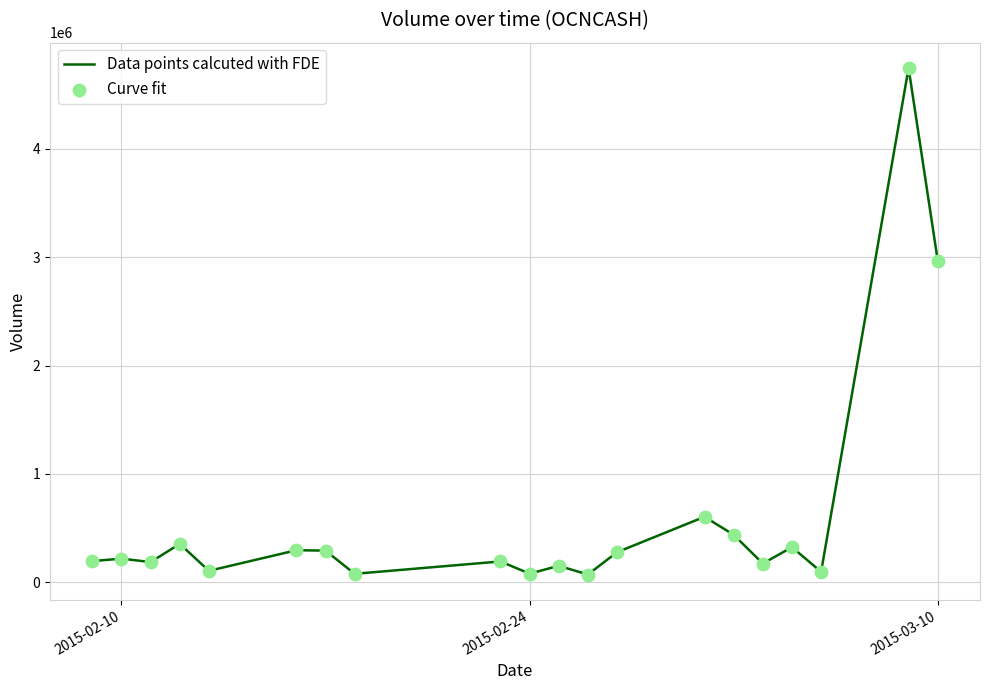

What is the difference between the maximum and minimum values?

4677200